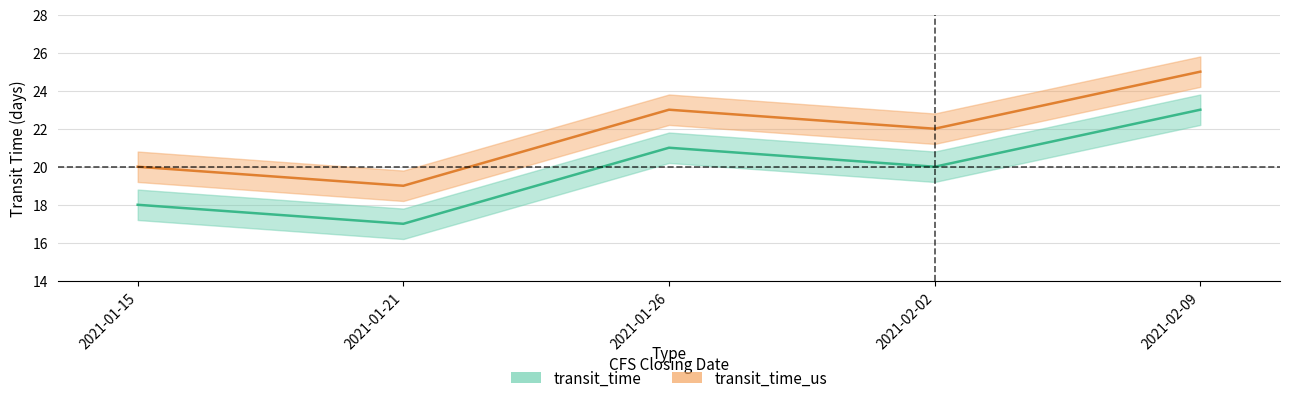

Is this an area chart (filled region under the line)?

No